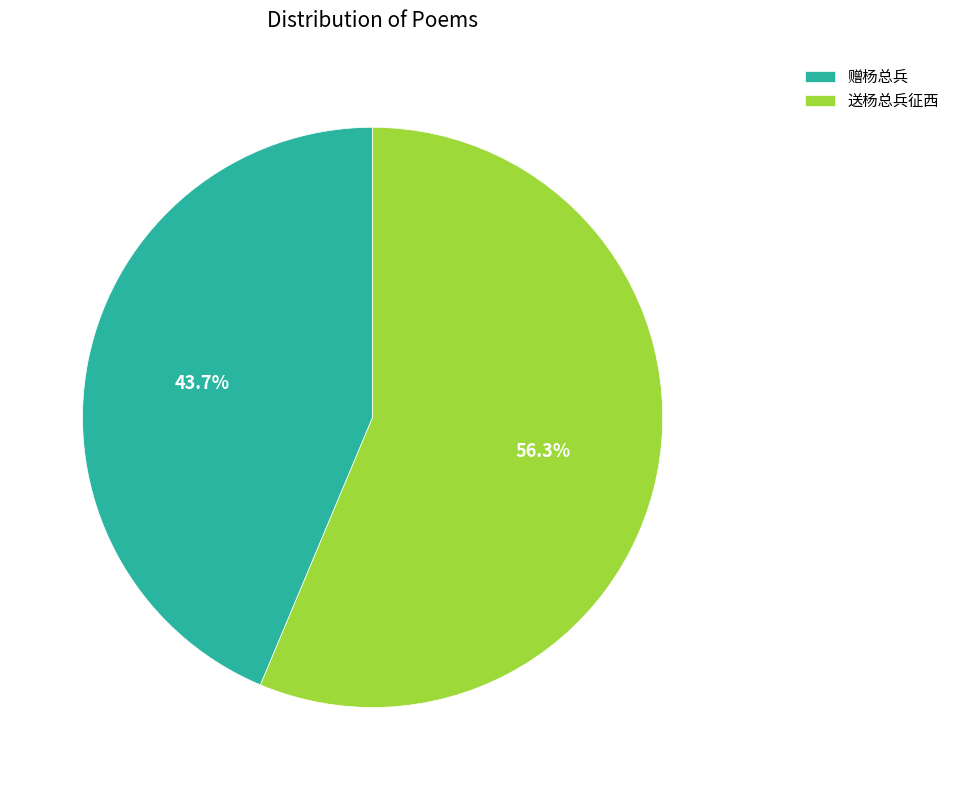

Count the number of slices in the pie.

2